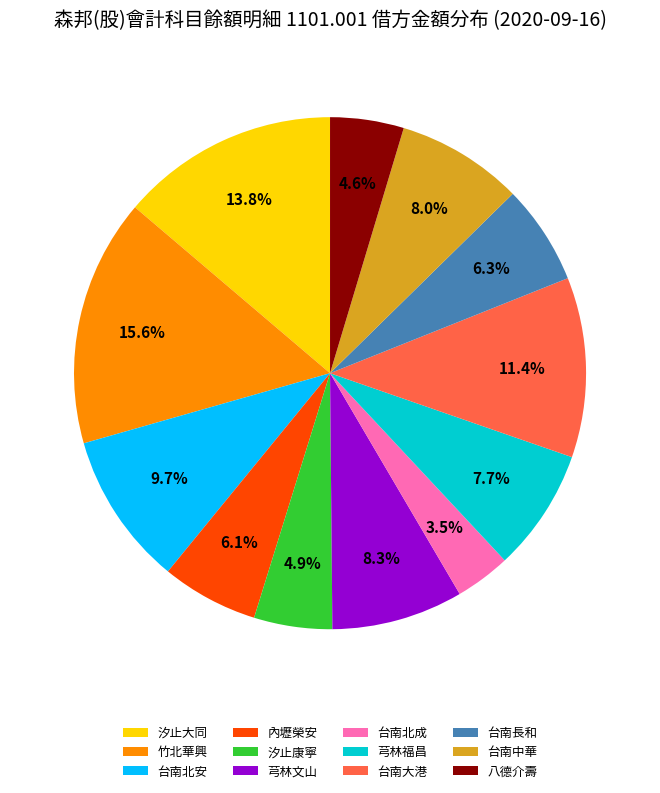

What is the ratio of the value at 芎林福昌 to the value at 台南長和?

1.2